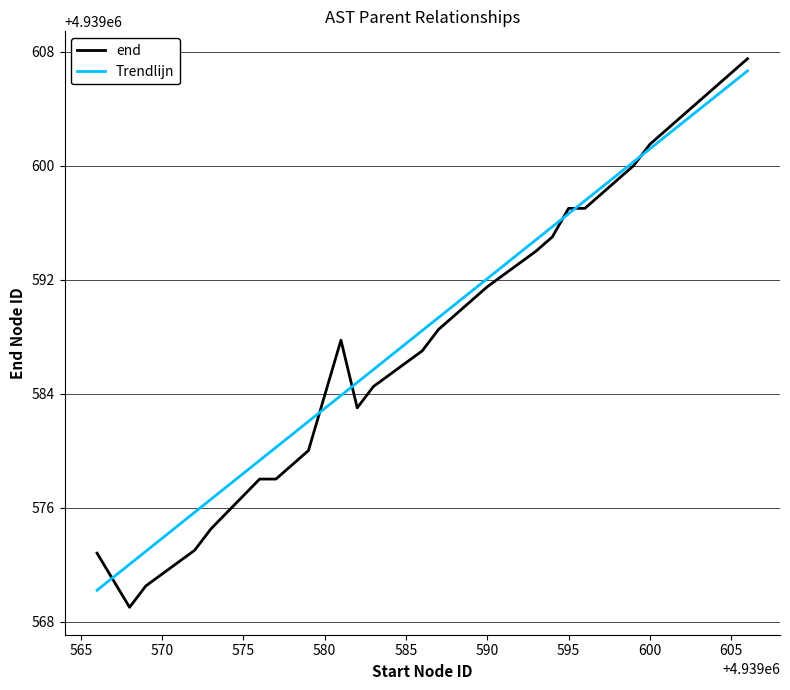

How many values in the Trendlijn series exceed 4939588?

12